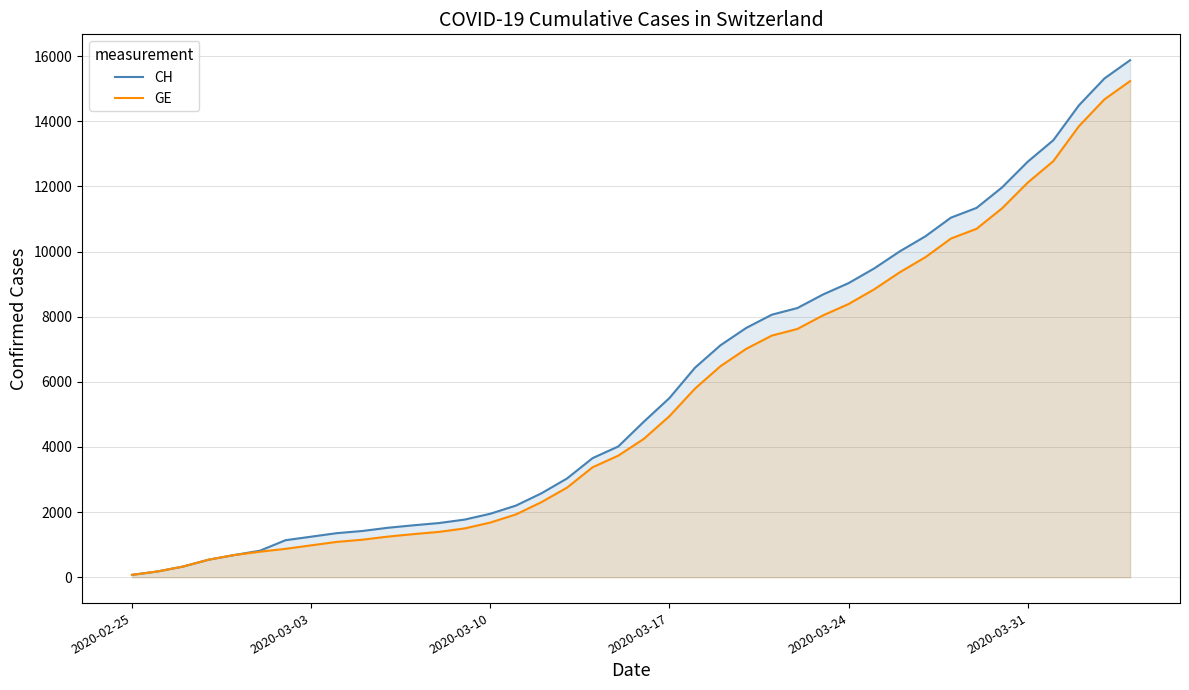

True or false: CH has more than 0 points higher than both neighbors.

False